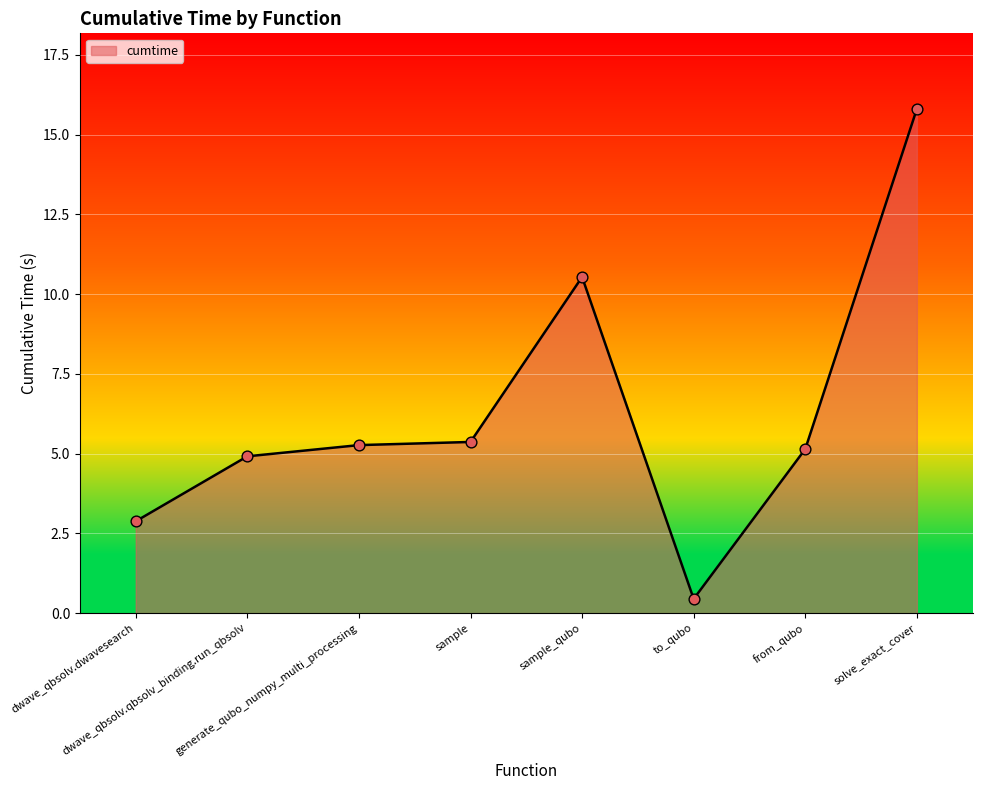

What is the sum of all values?

50.4